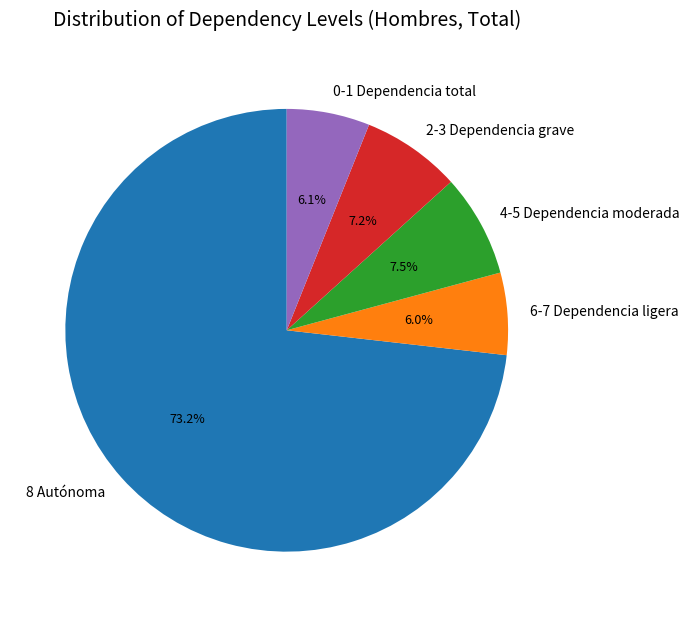

Which category accounts for the majority?

8 Autónoma